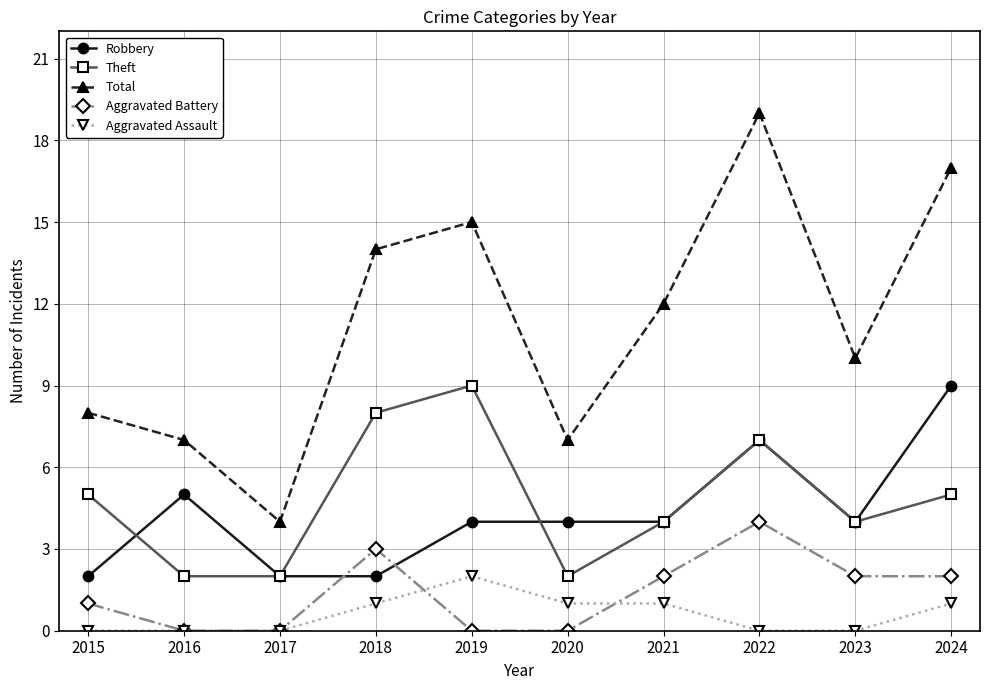

Rank the series at 2020 from highest to lowest value.

Total, Robbery, Theft, Aggravated Assault, Aggravated Battery